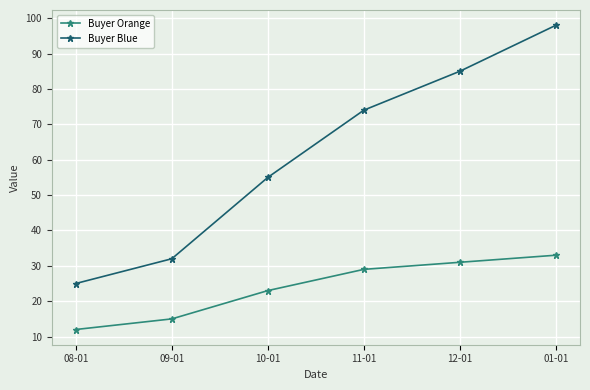

What is the label of the 3rd point from the right?

11-01